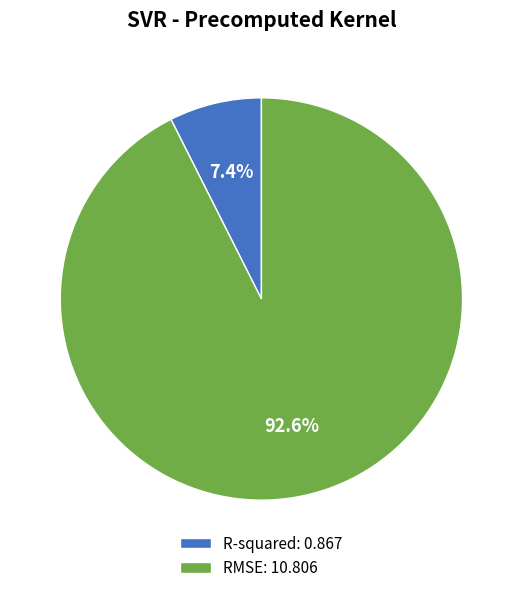

To the nearest percent, what is the difference between the largest and smallest slice percentages?

85%